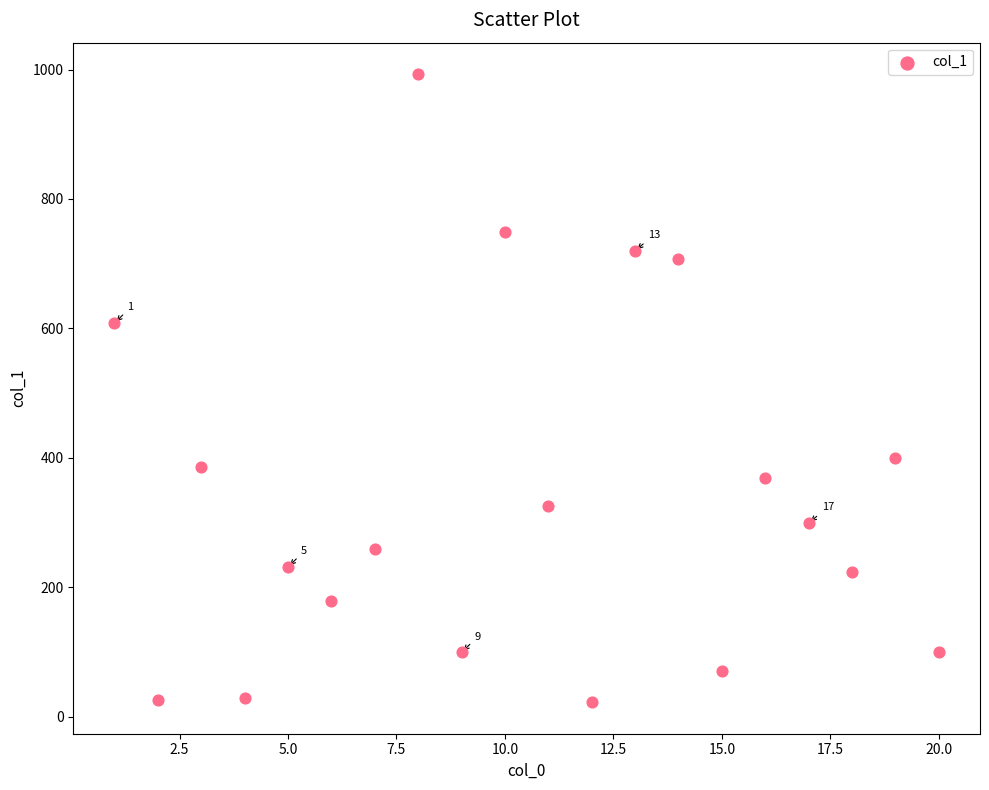

What is the range of Y values (max minus min)?

971